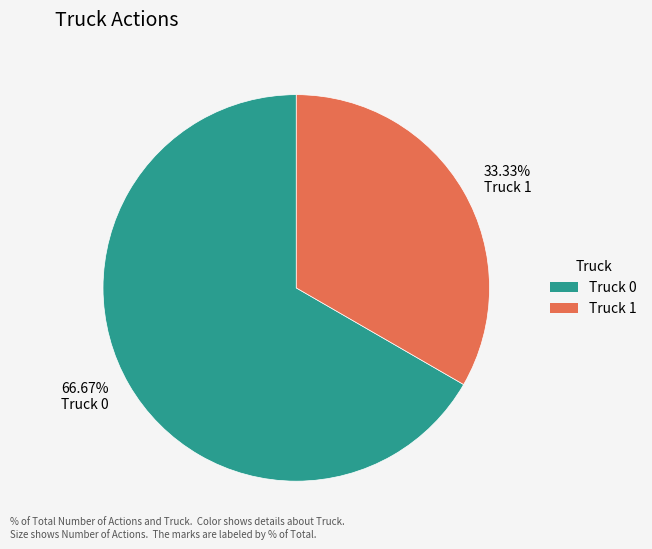

What is the total percentage of Truck 0 and Truck 1?

100.0%